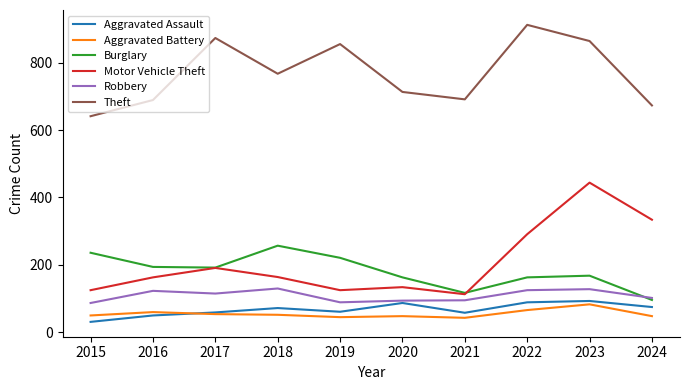

What is the lowest value of the Burglary series?

96